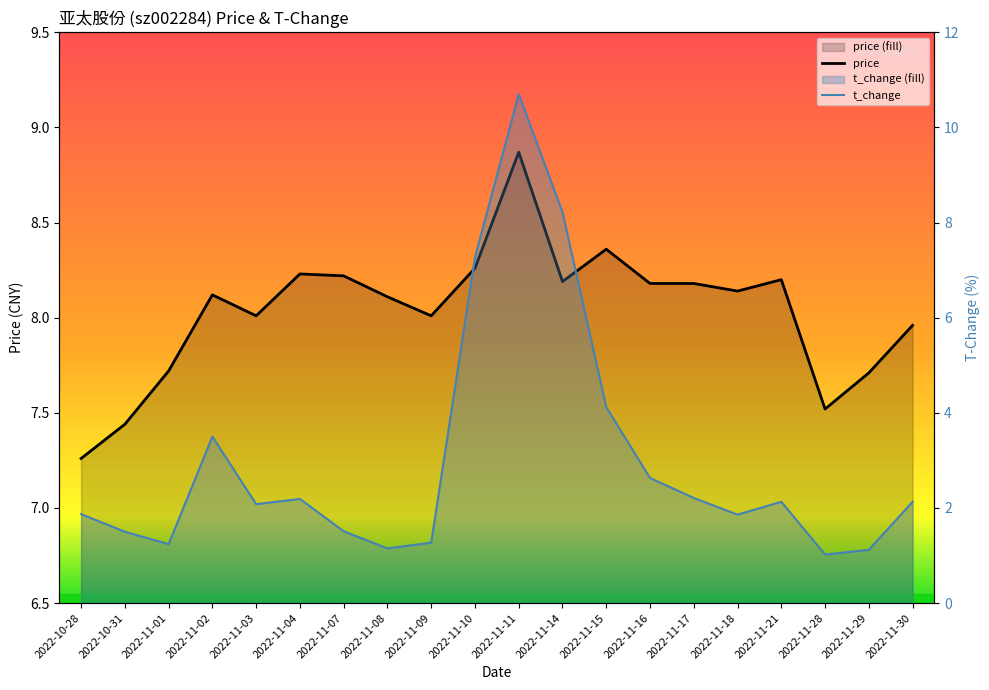

Which series ends up on top after the final intersection of price and t_change?

price